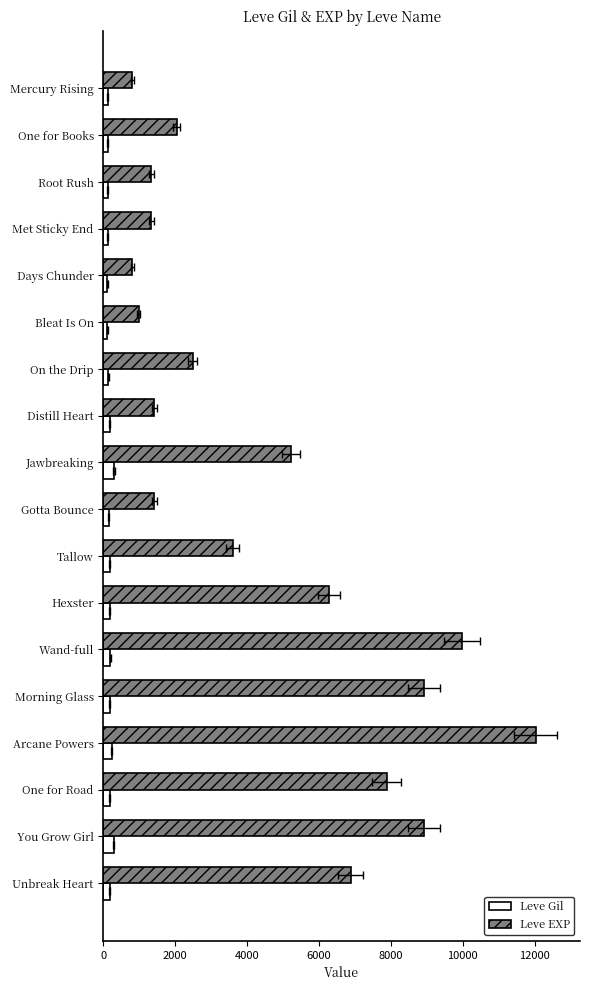

Reading left to right, list all the values displayed in this chart.

Leve Gil: 113	114	114	115	112	112	139	169	293	140	170	169	191	169	230	168	284	175
Leve EXP: 800	2040	1330	1330	800	980	2490	1420	5220	1420	3600	6280	9990	8930	12030	7880	8930	6880